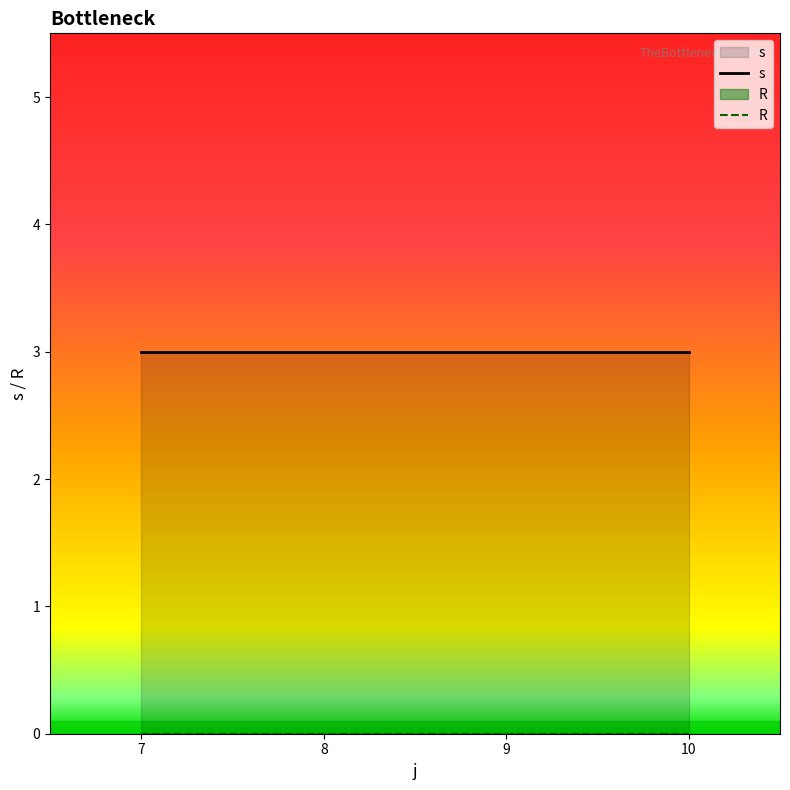

How many s values are between 2 and 4?

12